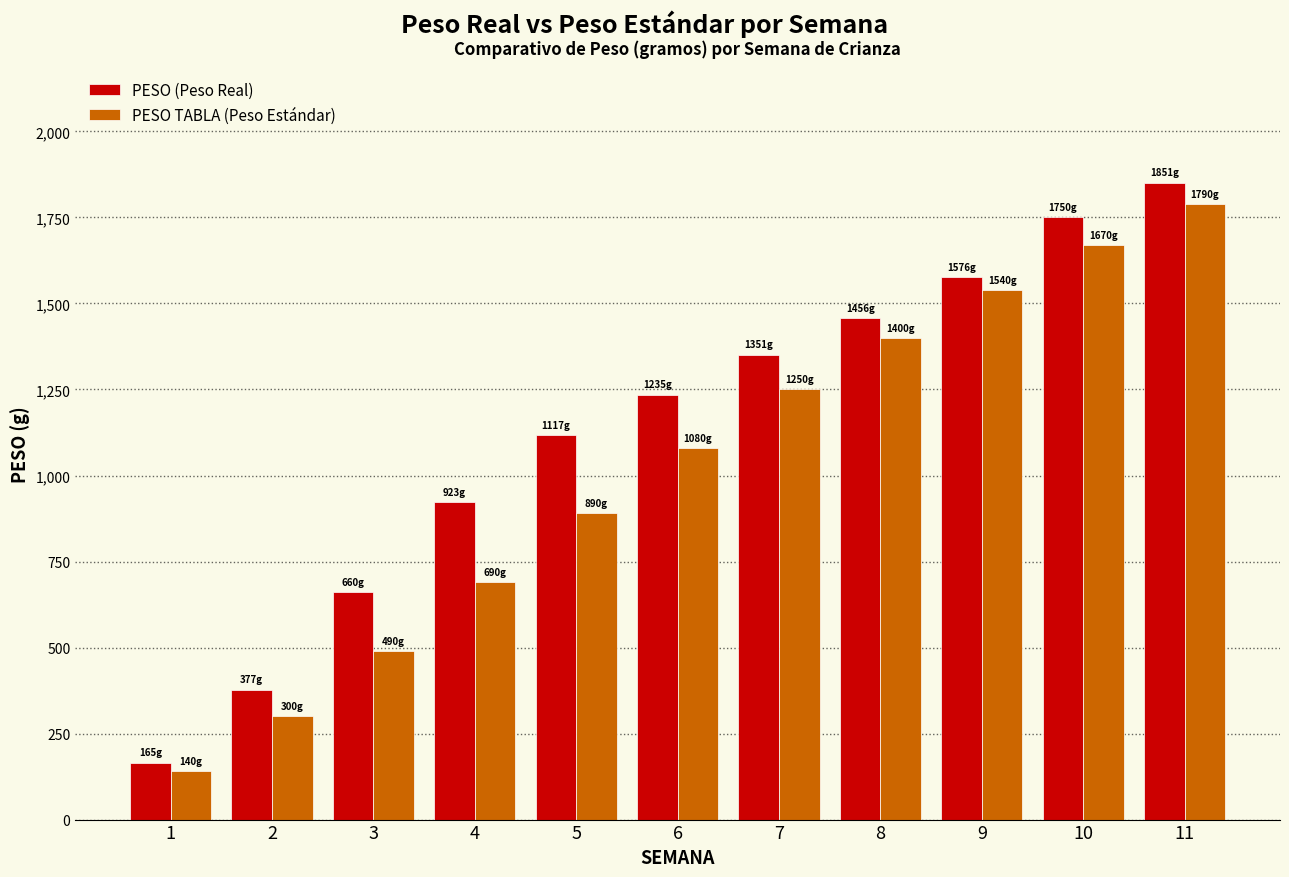

Are the bars grouped side by side (vs. stacked)?

Yes